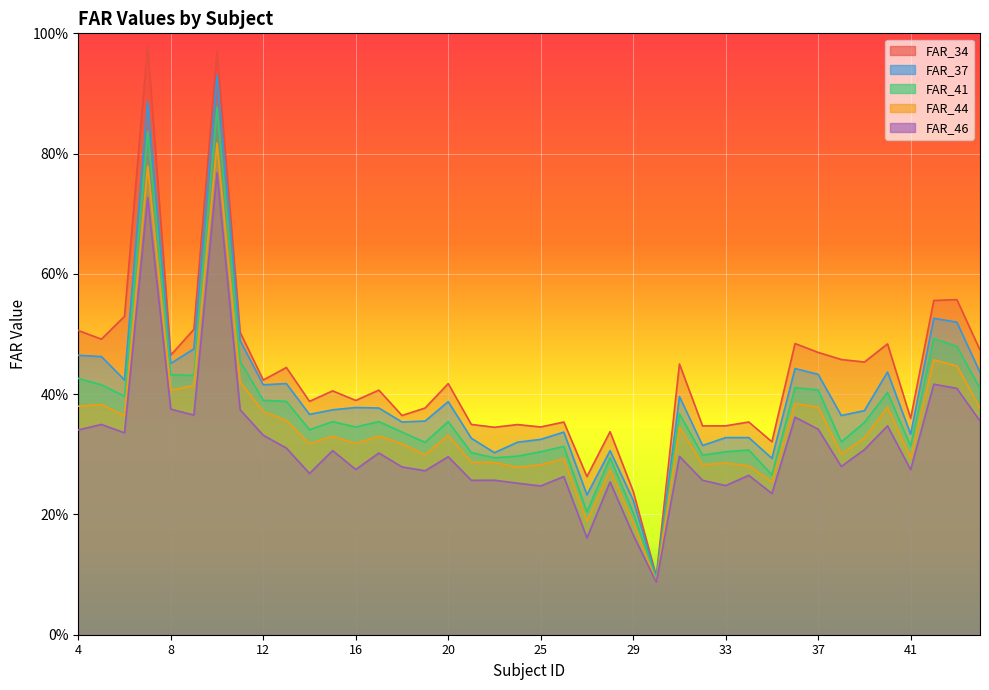

Reading left to right, list all the values displayed in this chart.

FAR_34: 0.5	0.5	0.5	1.0	0.5	0.5	1.0	0.5	0.4	0.4	0.4	0.4	0.4	0.4	0.4	0.4	0.4	0.3	0.3	0.3	0.3	0.4	0.3	0.3	0.2	0.1	0.5	0.3	0.3	0.4	0.3	0.5	0.5	0.5	0.5	0.5	0.4	0.6	0.6	0.5
FAR_37: 0.5	0.5	0.4	0.9	0.5	0.5	0.9	0.5	0.4	0.4	0.4	0.4	0.4	0.4	0.4	0.4	0.4	0.3	0.3	0.3	0.3	0.3	0.2	0.3	0.2	0.1	0.4	0.3	0.3	0.3	0.3	0.4	0.4	0.4	0.4	0.4	0.3	0.5	0.5	0.4
FAR_41: 0.4	0.4	0.4	0.8	0.4	0.4	0.9	0.5	0.4	0.4	0.3	0.4	0.3	0.4	0.3	0.3	0.4	0.3	0.3	0.3	0.3	0.3	0.2	0.3	0.2	0.1	0.4	0.3	0.3	0.3	0.3	0.4	0.4	0.3	0.4	0.4	0.3	0.5	0.5	0.4
FAR_44: 0.4	0.4	0.4	0.8	0.4	0.4	0.8	0.4	0.4	0.4	0.3	0.3	0.3	0.3	0.3	0.3	0.3	0.3	0.3	0.3	0.3	0.3	0.2	0.3	0.2	0.1	0.3	0.3	0.3	0.3	0.3	0.4	0.4	0.3	0.3	0.4	0.3	0.5	0.4	0.4
FAR_46: 0.3	0.3	0.3	0.7	0.4	0.4	0.8	0.4	0.3	0.3	0.3	0.3	0.3	0.3	0.3	0.3	0.3	0.3	0.3	0.3	0.2	0.3	0.2	0.3	0.2	0.1	0.3	0.3	0.2	0.3	0.2	0.4	0.3	0.3	0.3	0.3	0.3	0.4	0.4	0.4